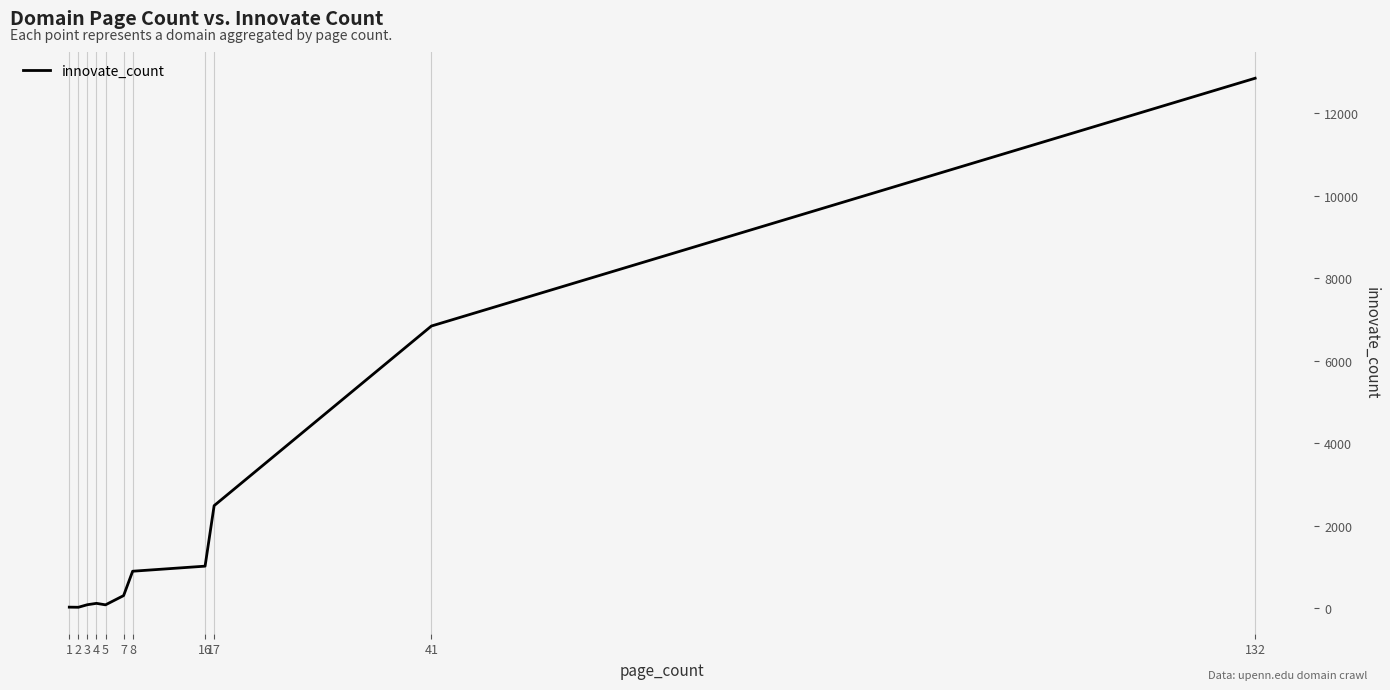

Is this an area chart (filled region under the line)?

No